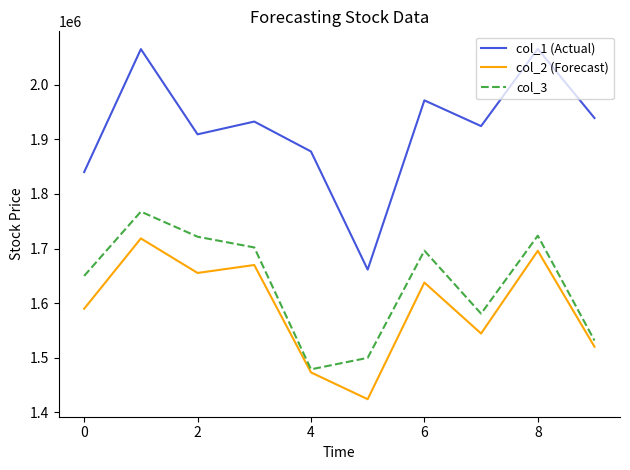

List the series in order of their peak value, lowest first.

col_2 (Forecast), col_3, col_1 (Actual)